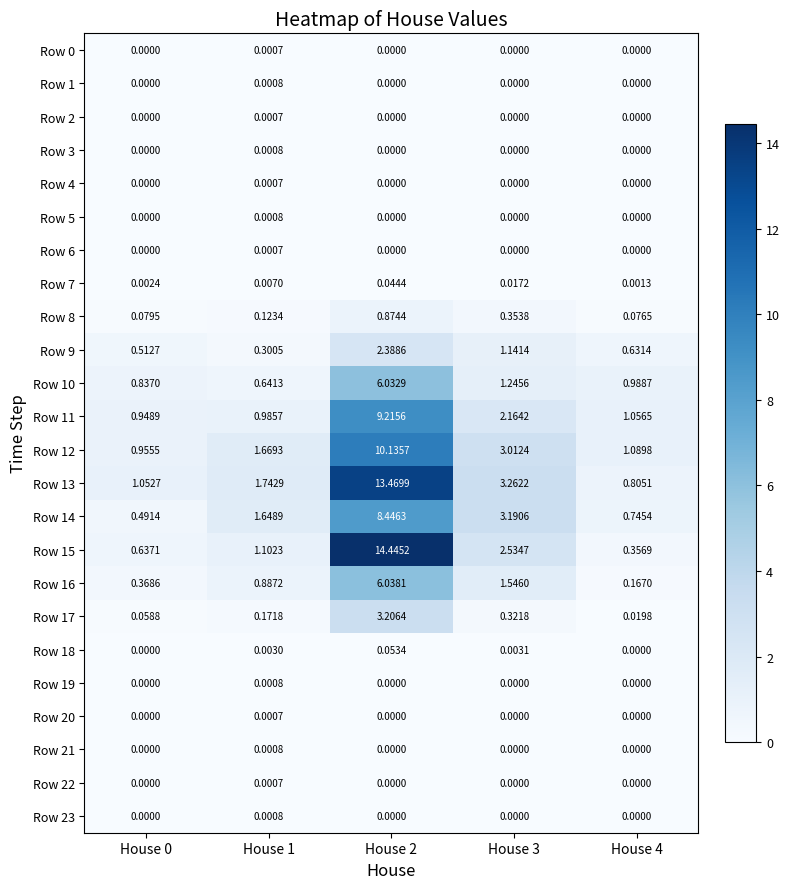

Is the value of Row 19 at House 1 greater than the value of Row 6 at House 2?

Yes